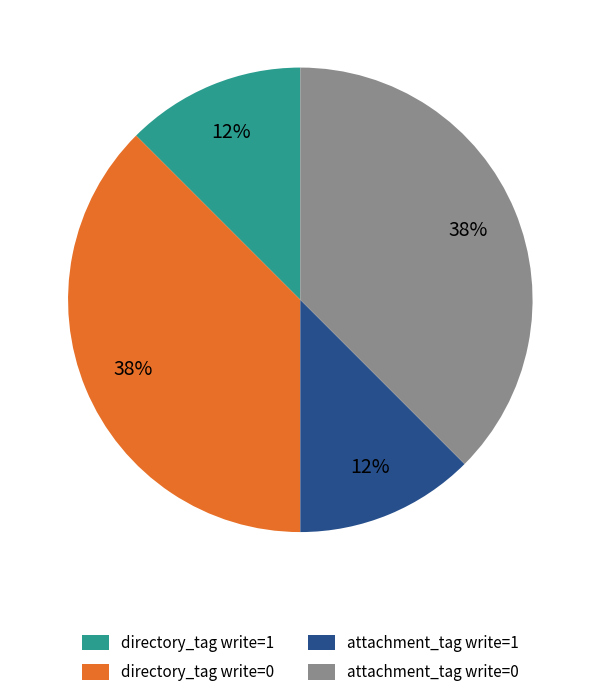

Between directory_tag write=0 and directory_tag write=1, which is larger?

directory_tag write=0